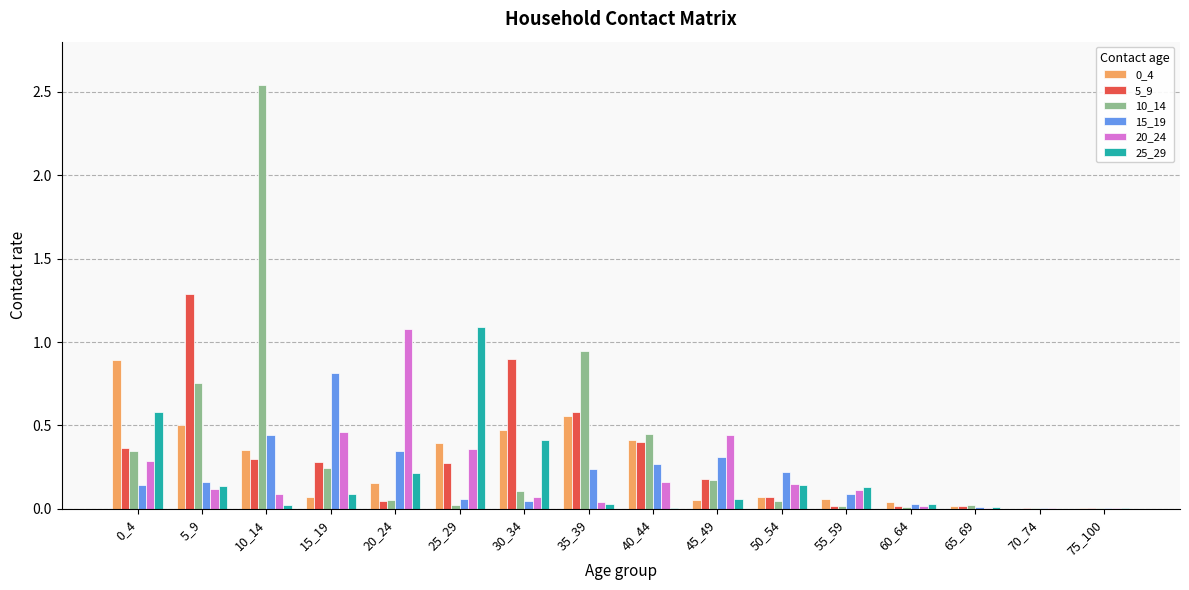

True or false: 15_19 has a value of 0.8 at 15_19.

True